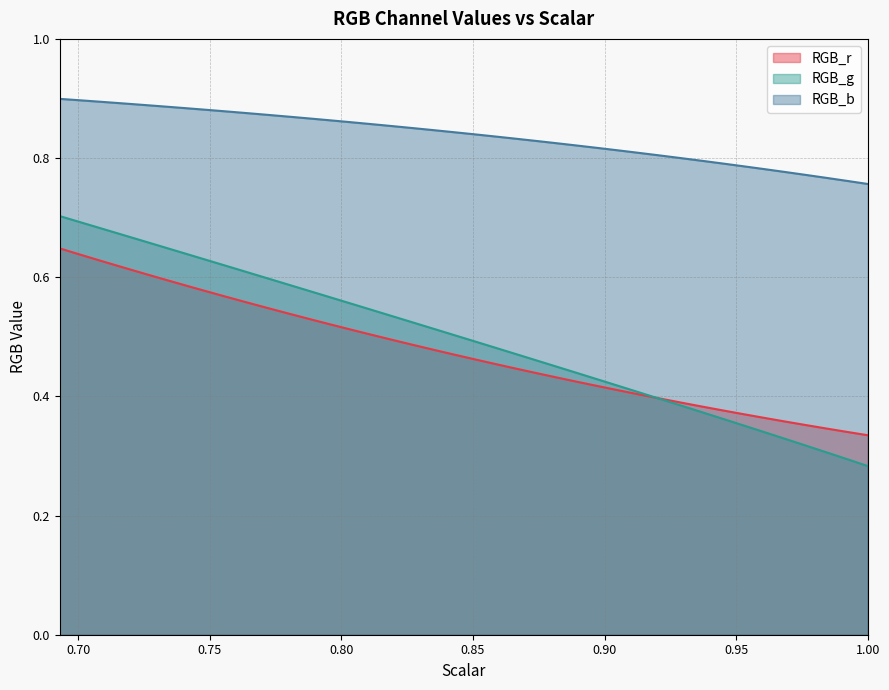

The value of RGB_r at 0.874015748 is 0.3. True or false?

False